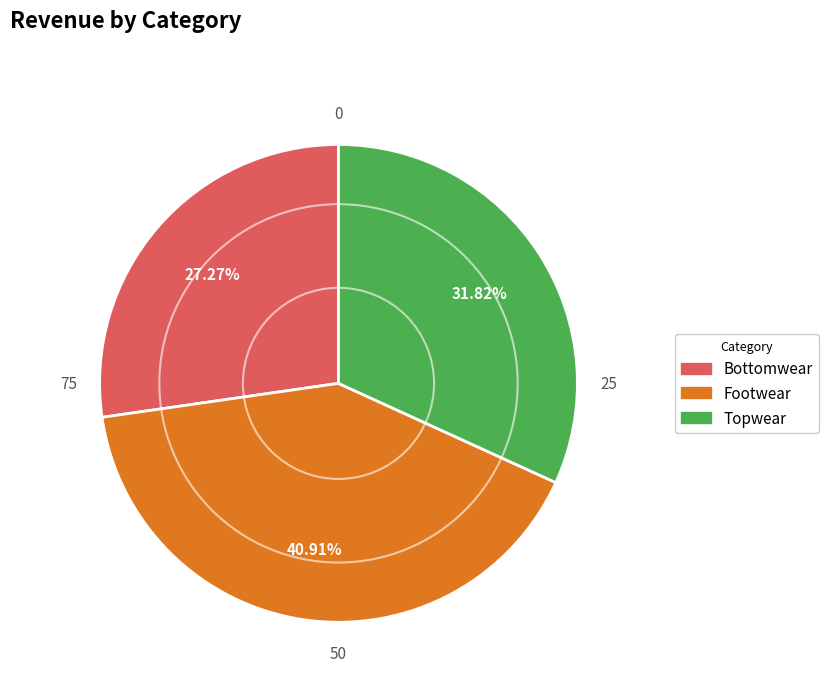

Is it true that Footwear is 31% of the pie?

False